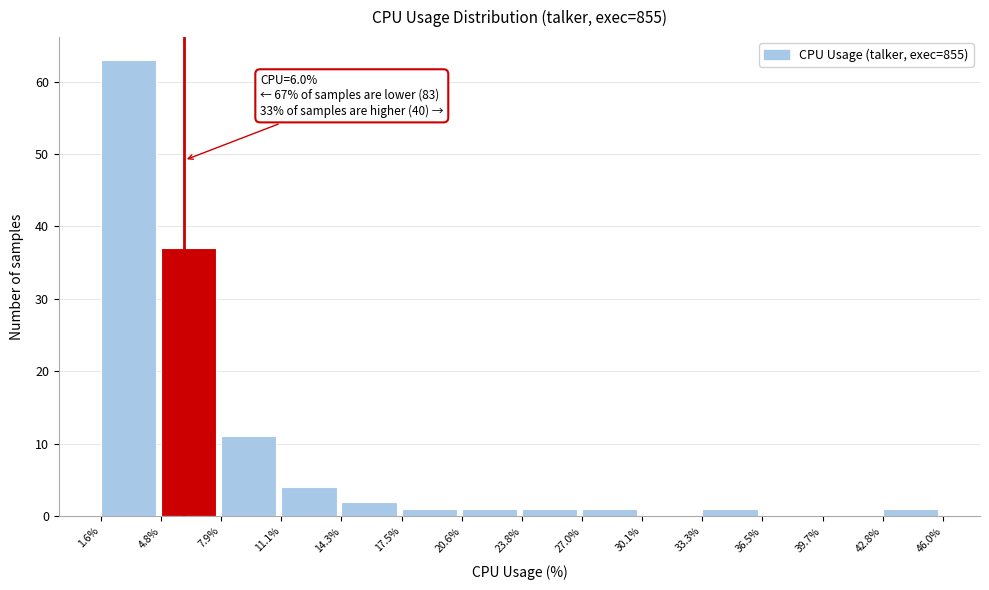

Over which range of the x-axis is the bar tallest?

1.6% to 4.8%